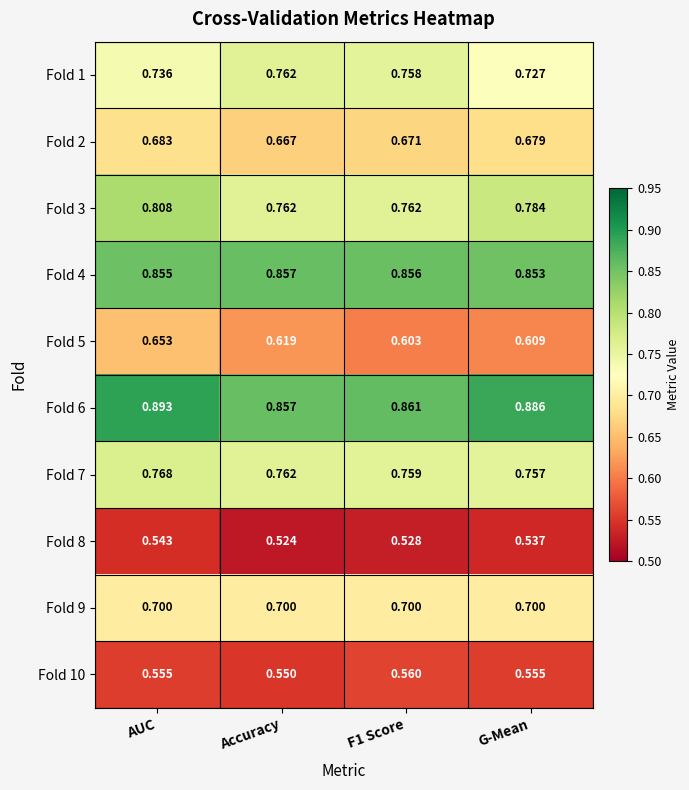

At which category does the chart reach its minimum across all series?

Accuracy